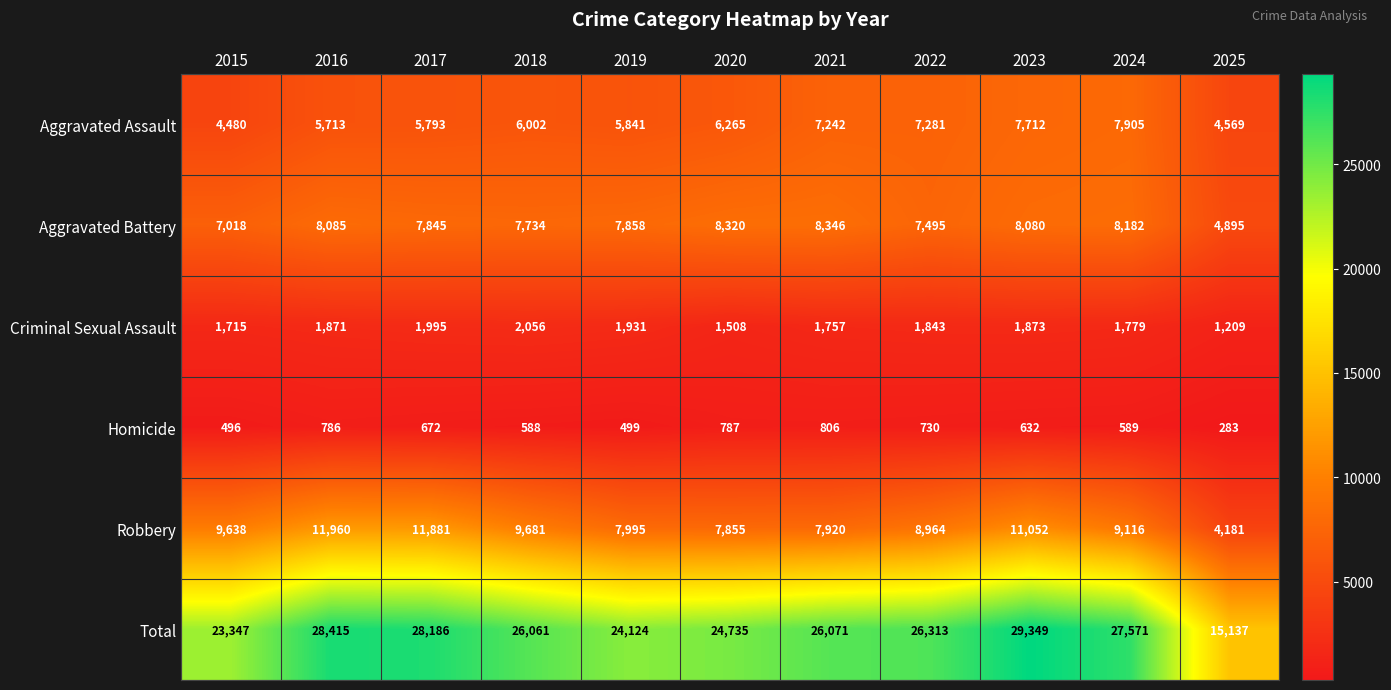

What is the total value across all series at 2022?

52626